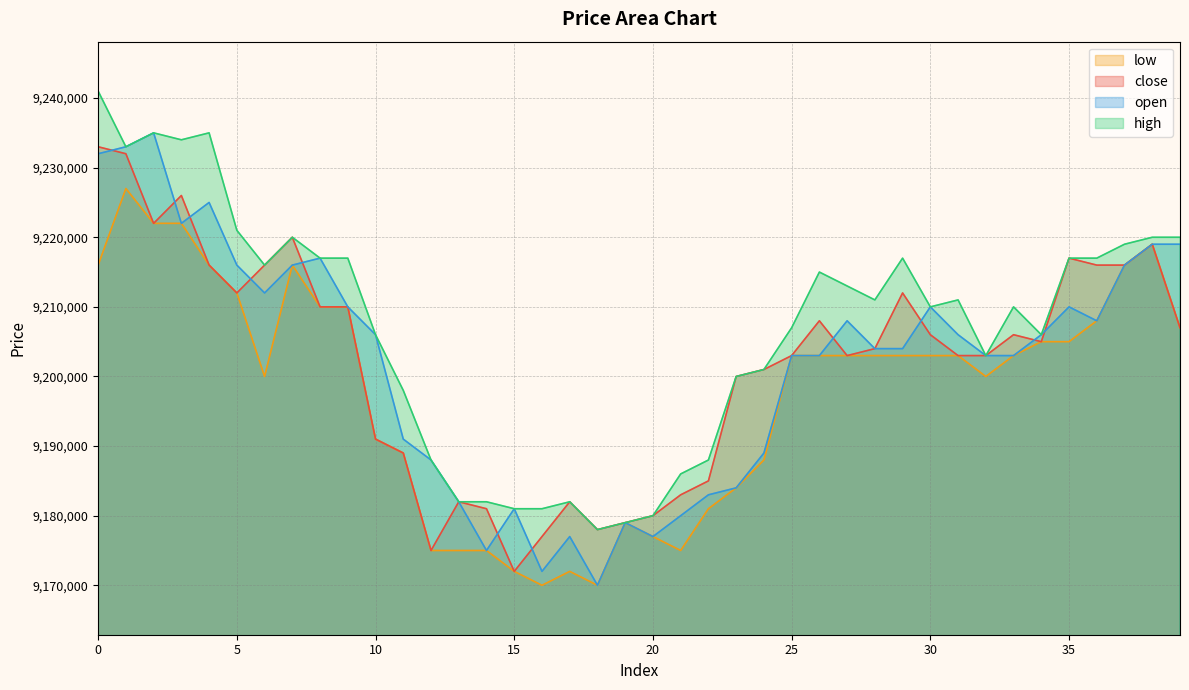

How many lines are shown in the chart?

4